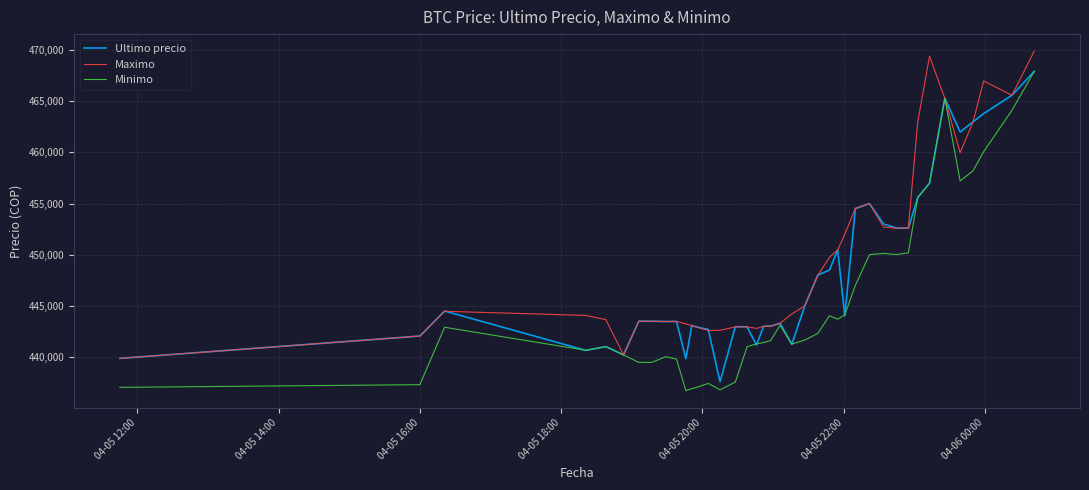

Which series has the largest range (max minus min)?

Minimo